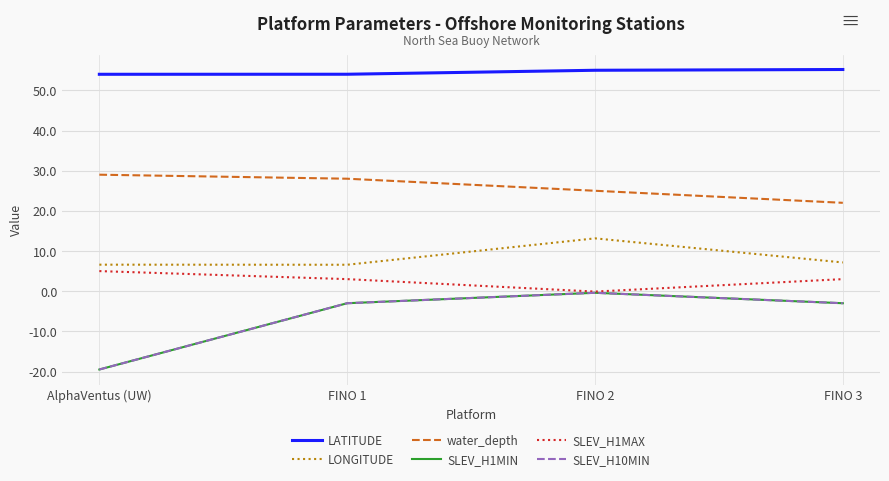

Does the chart display data point markers on the line(s)?

No